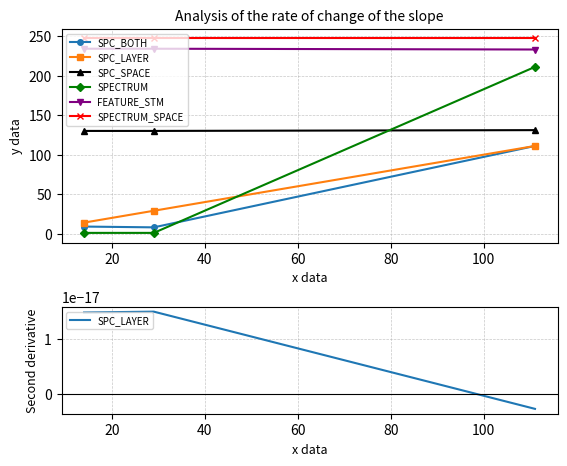

Is the value of SPC_SPACE at 40 greater than the value of SPECTRUM at 0?

Yes